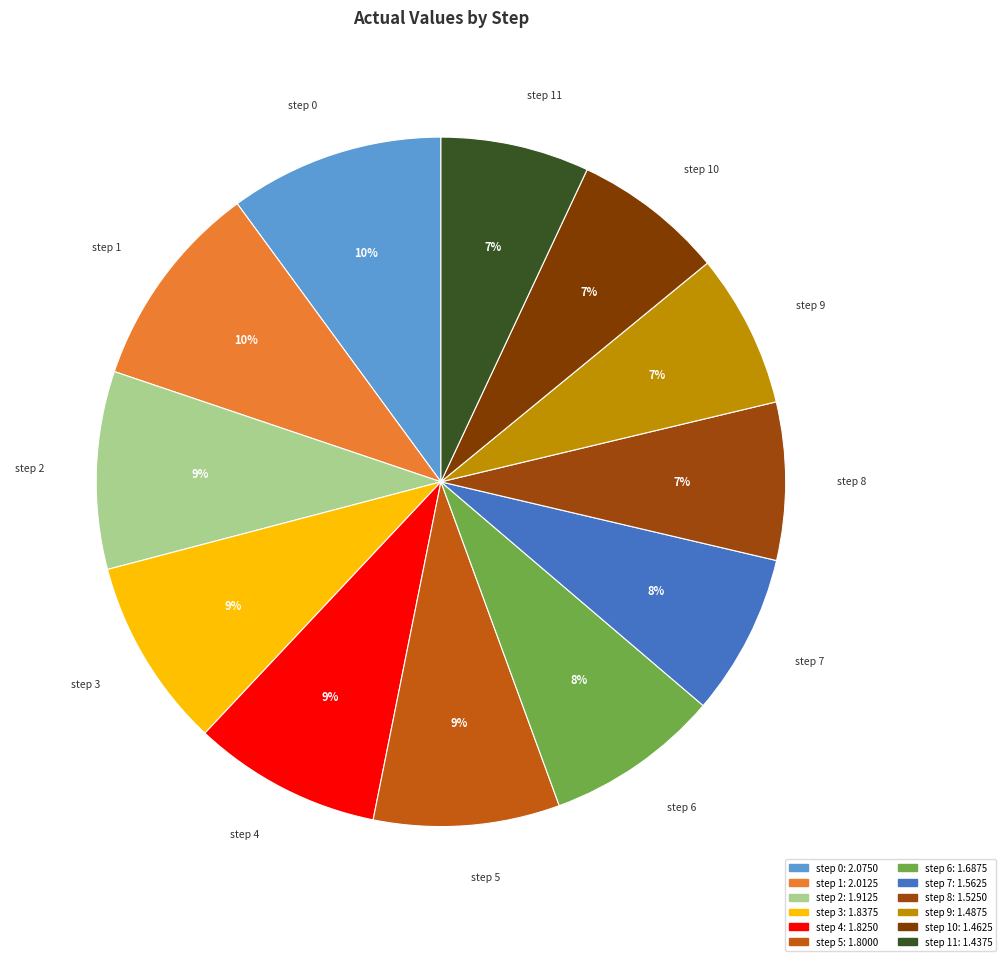

What percentage is the step 10 slice, to the nearest percent?

7%